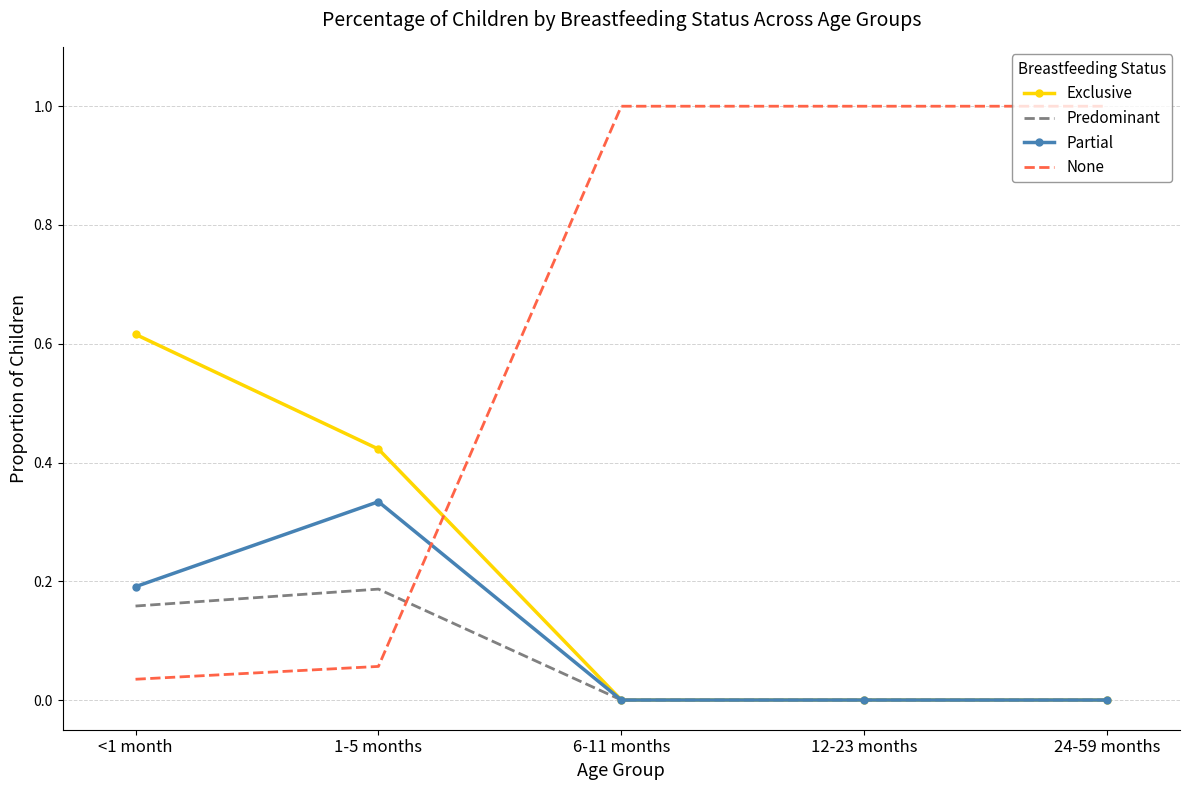

The value of Partial at 24-59 months is -0.2. True or false?

False